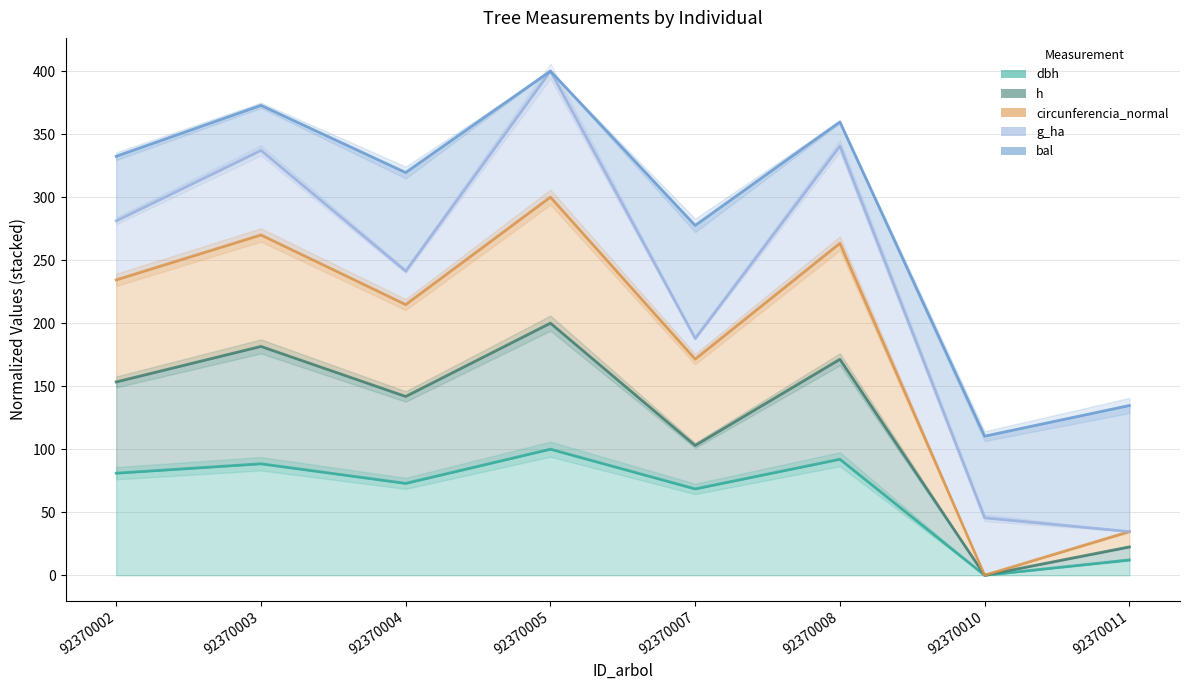

What is the difference between the maximum and second lowest values in the h series?

177.5